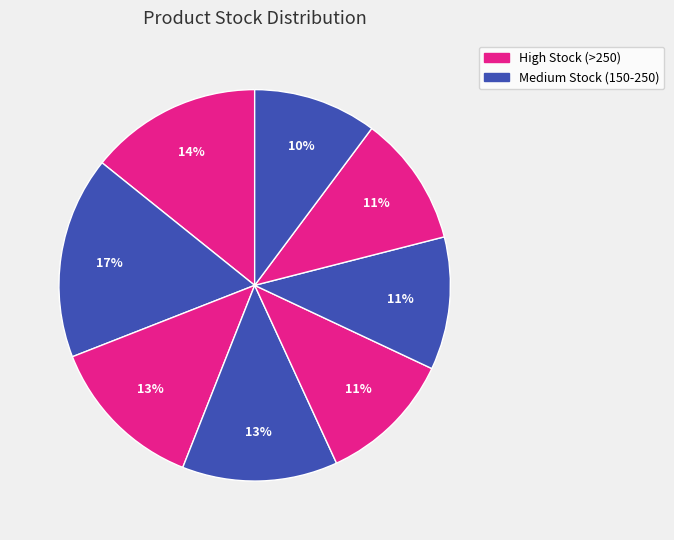

Count the number of slices in the pie.

8